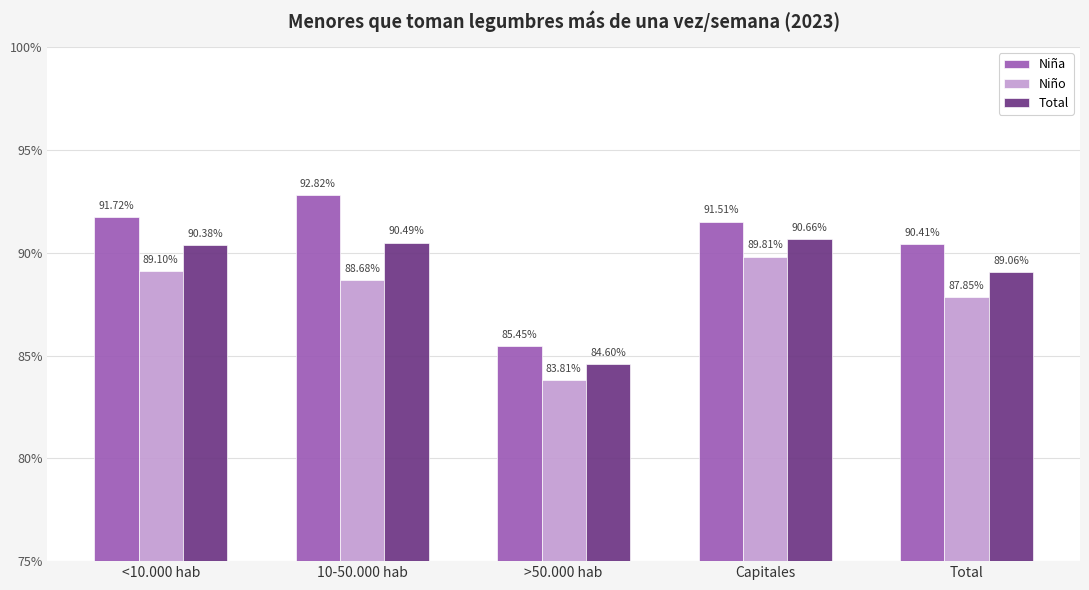

What are all the series names shown in the legend?

Niña, Niño, Total